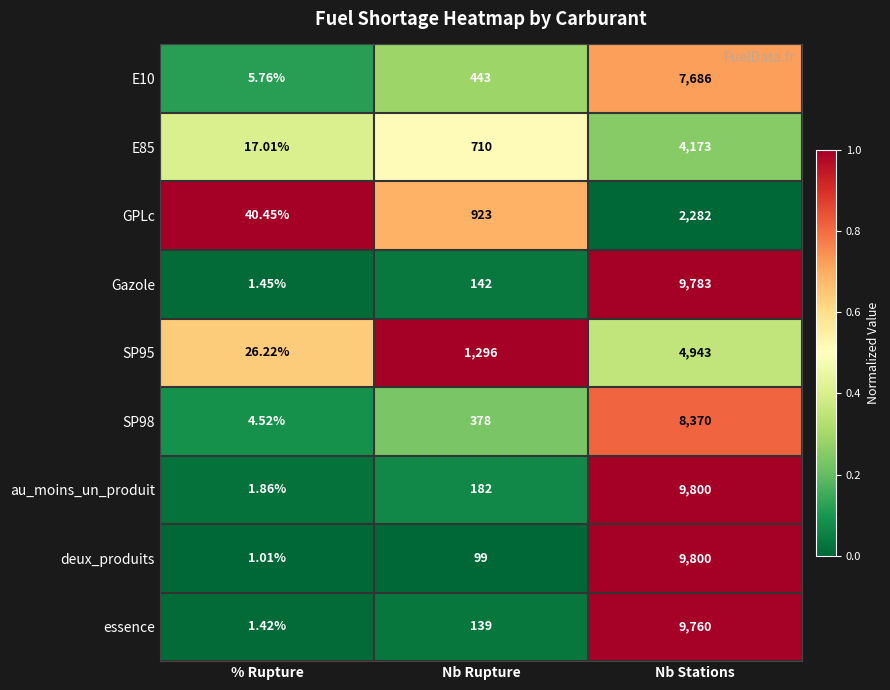

Between Nb Rupture and Nb Stations, which series saw the biggest shift?

deux_produits